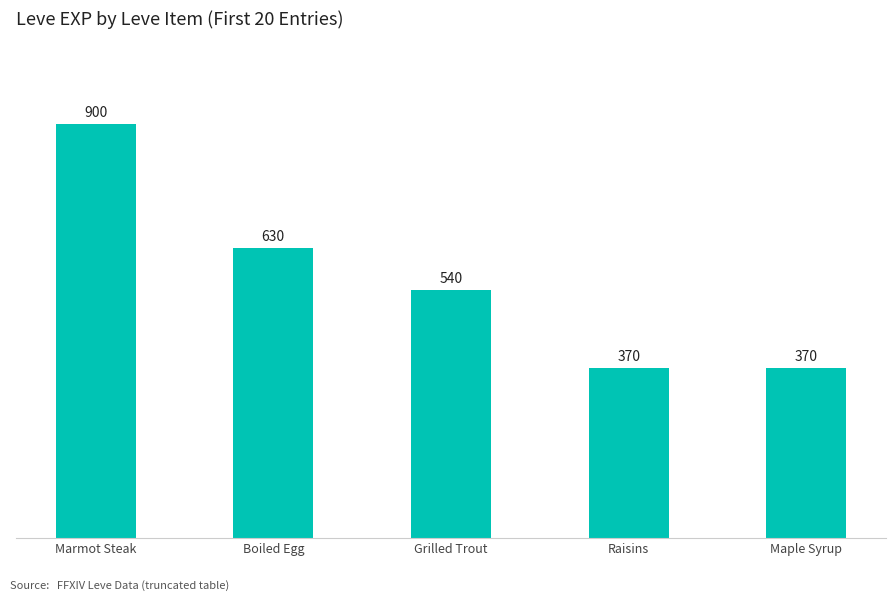

Are the bars grouped side by side (vs. stacked)?

No